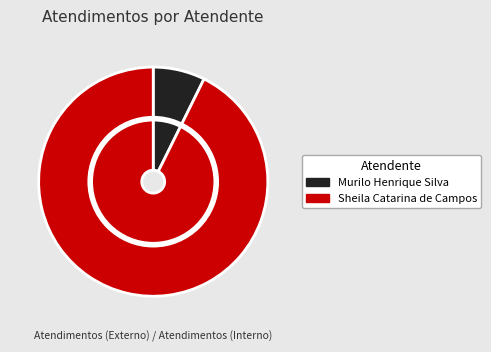

To the nearest percent, what is the difference between the Sheila Catarina de Campos and Murilo Henrique Silva slice percentages?

85%